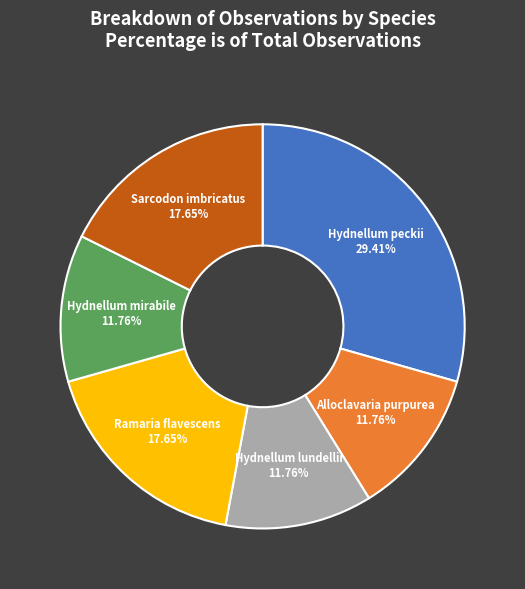

Does any single category account for the majority?

No